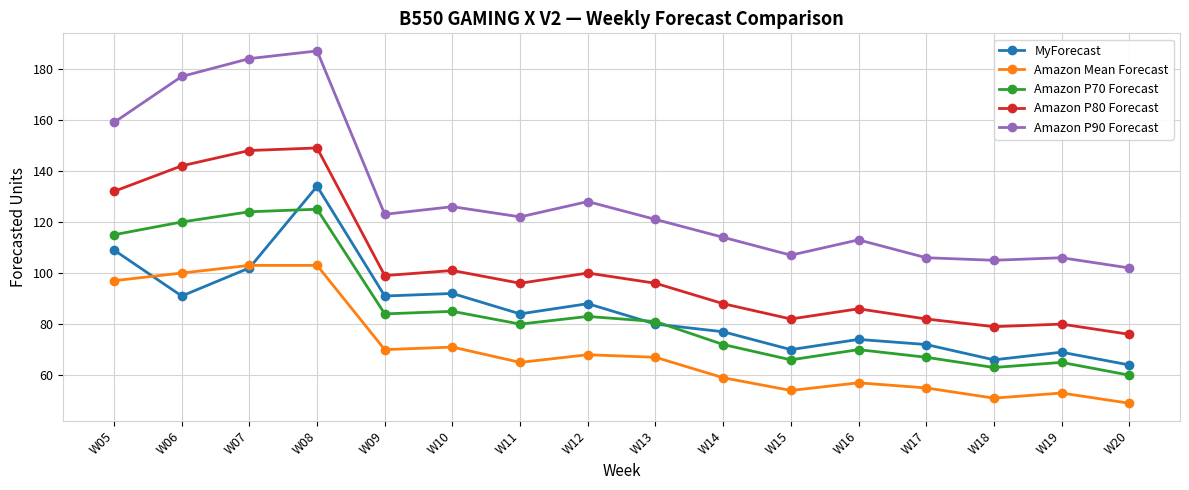

What are all the series names shown in the legend?

MyForecast, Amazon Mean Forecast, Amazon P70 Forecast, Amazon P80 Forecast, Amazon P90 Forecast